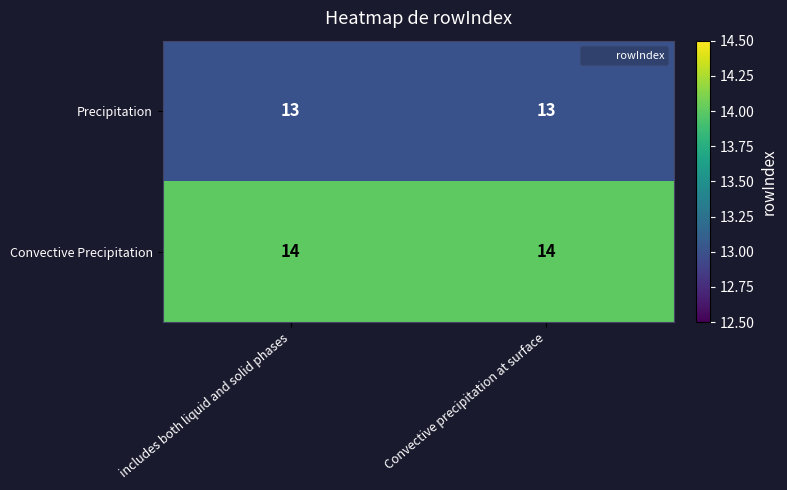

Which series has the largest total across all categories?

Convective Precipitation